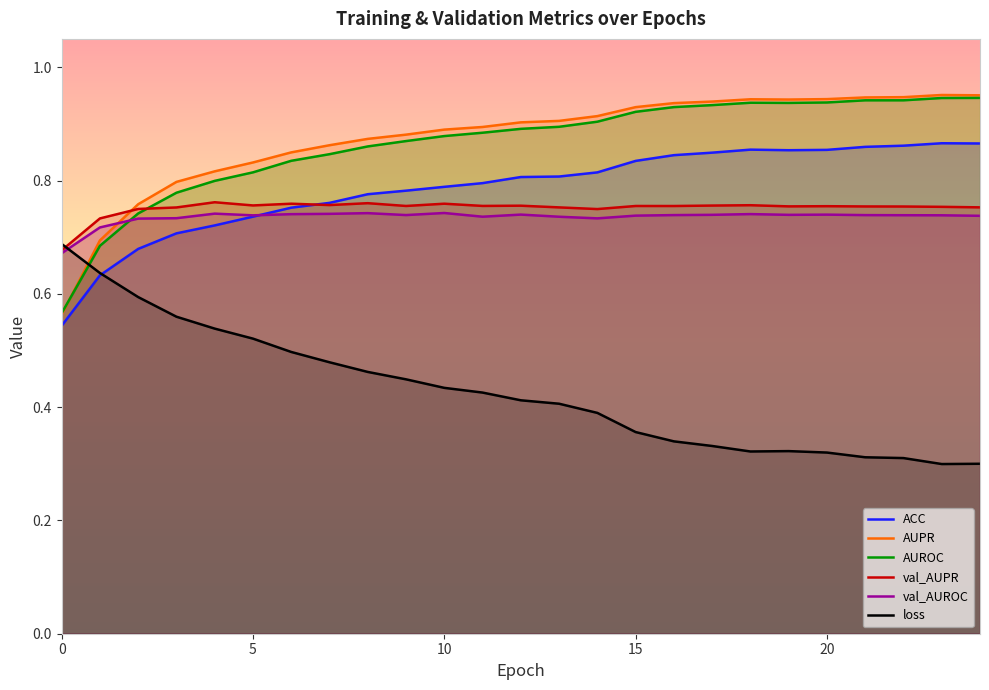

True or false: AUROC and ACC cross at least once.

False